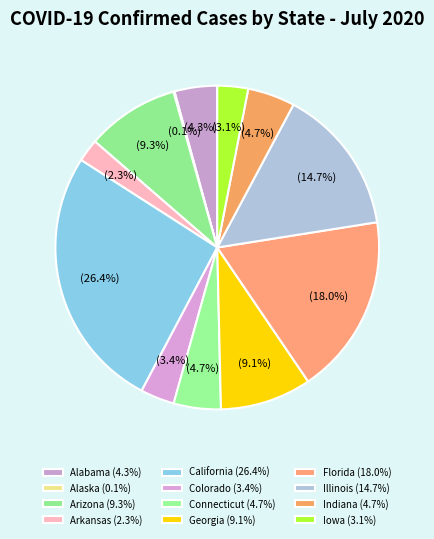

To the nearest percent, what is the average slice percentage?

8%